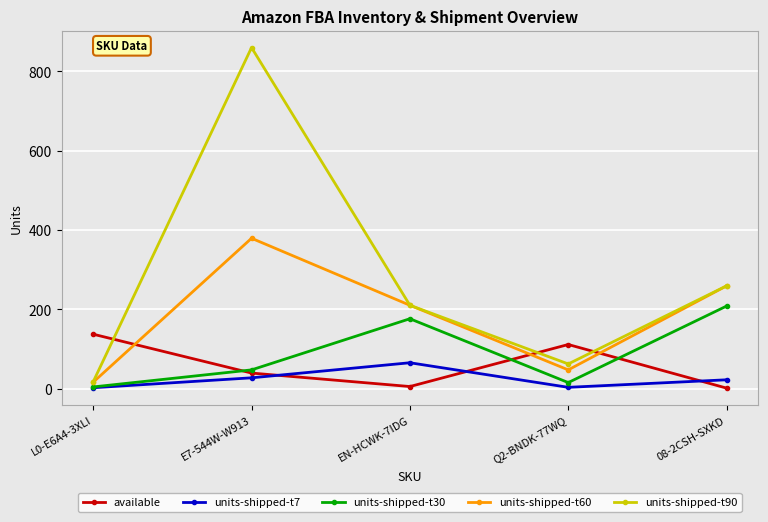

At which label does available reach its peak?

L0-E6A4-3XLI